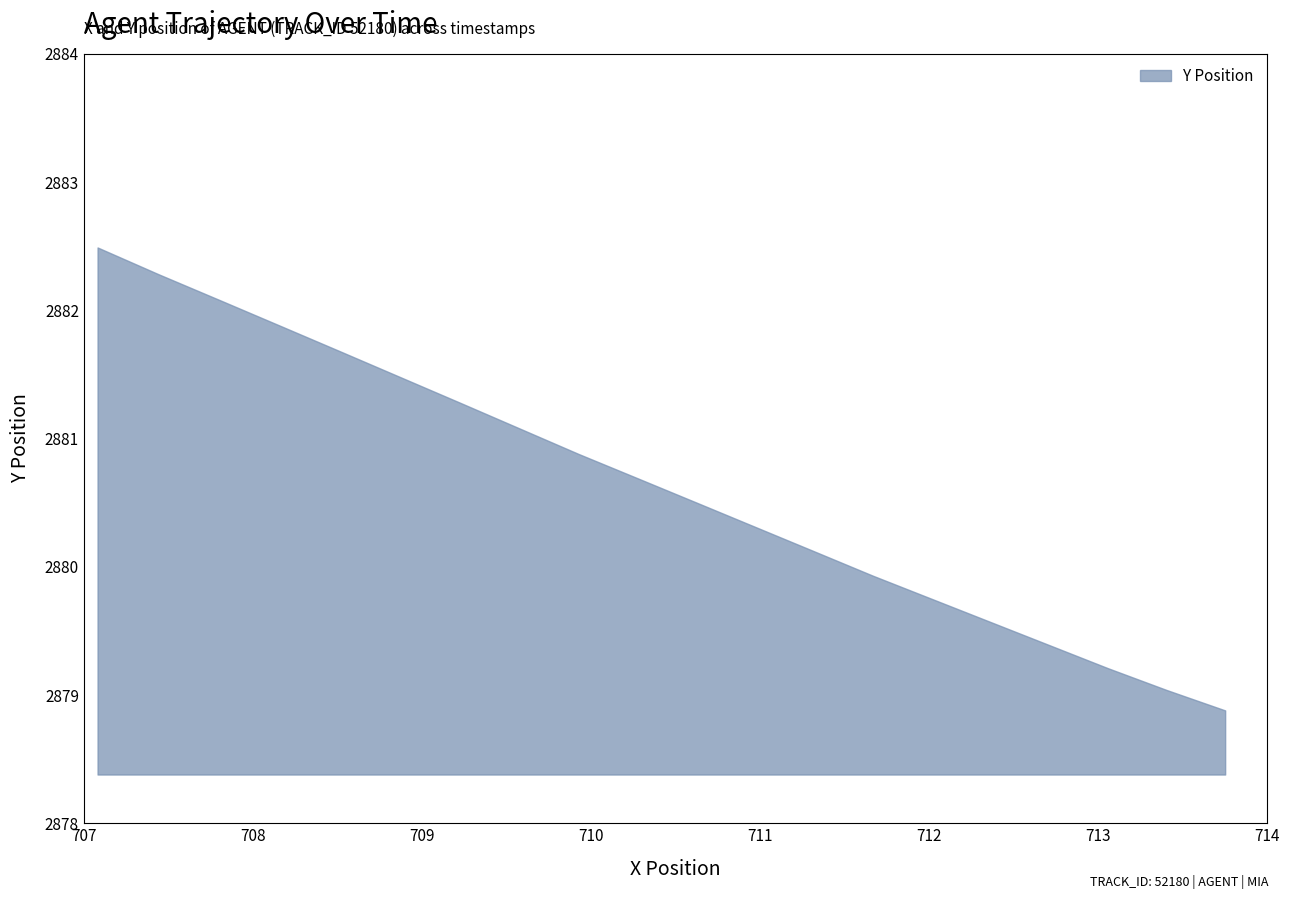

What is the difference between the maximum and minimum values?

3.6